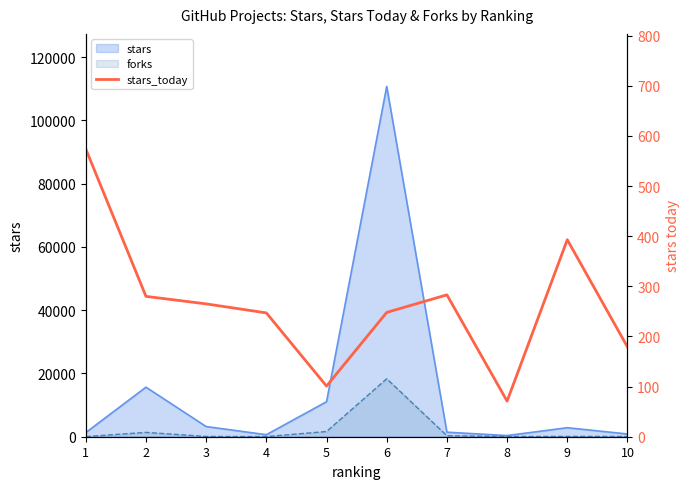

Which has a higher value, 8 or 9?

9